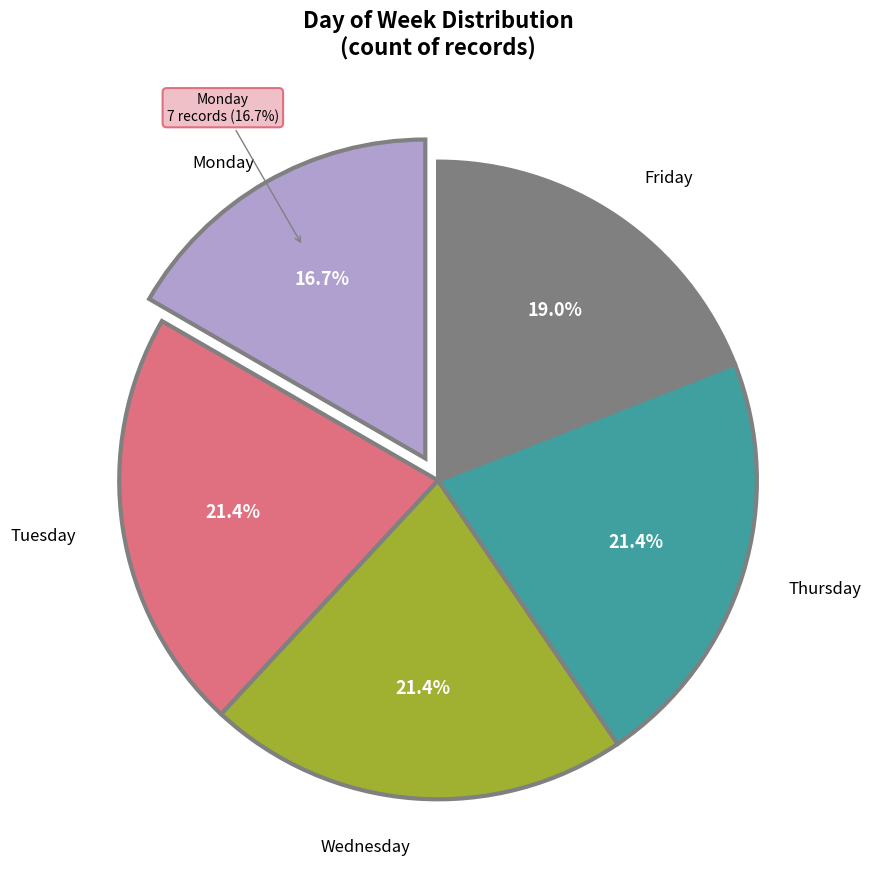

Does Tuesday account for over 50% of the chart?

No